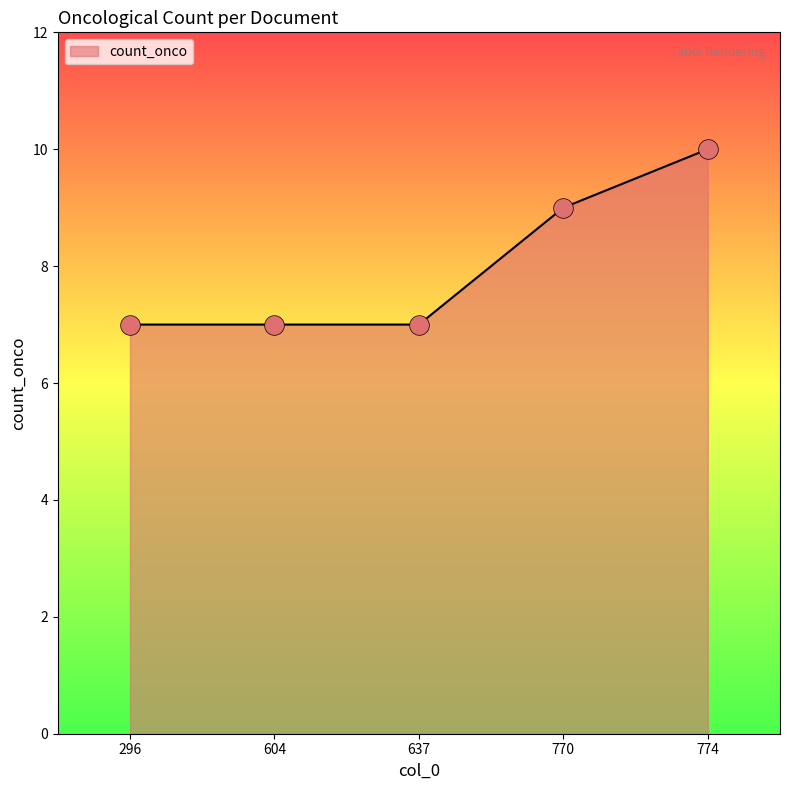

Approximately how many times larger is the value at 296 compared to 637?

1.0